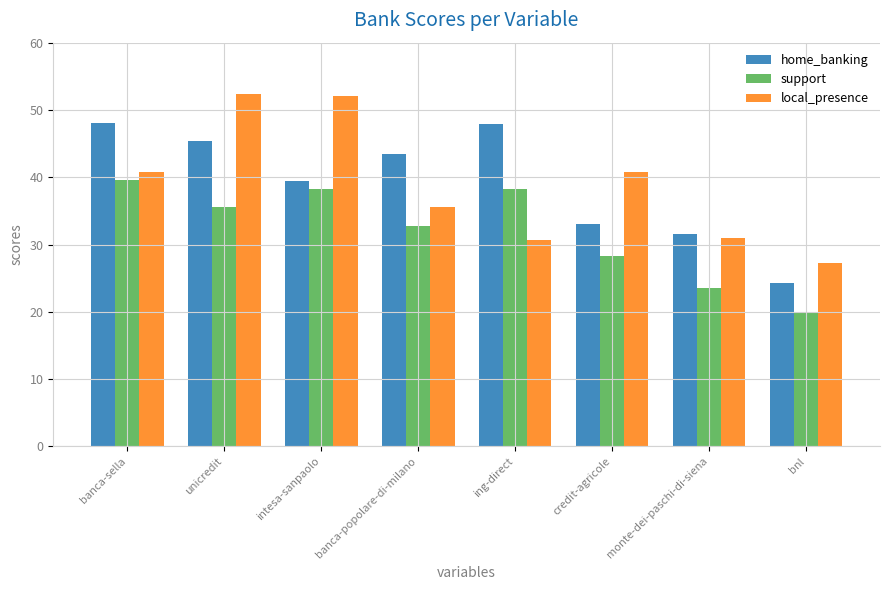

What is the maximum value for home_banking?

48.1